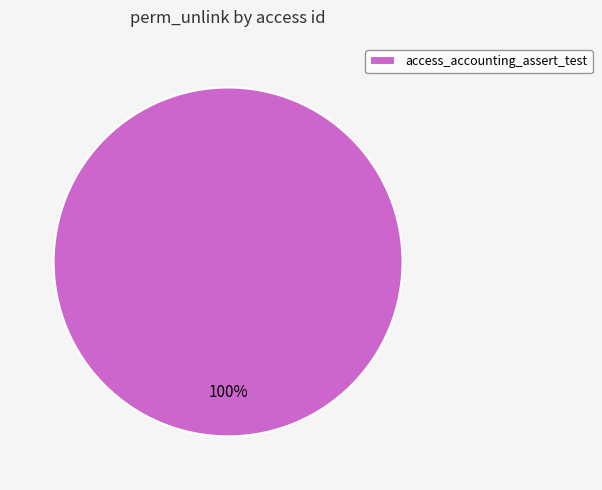

The access_accounting_assert_test slice represents 100% of the pie. True or false?

True